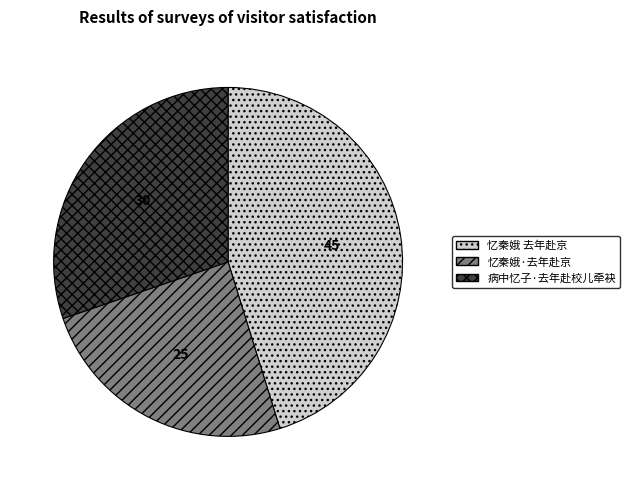

True or false: 忆秦娥 去年赴京 accounts for 45% of the total.

True